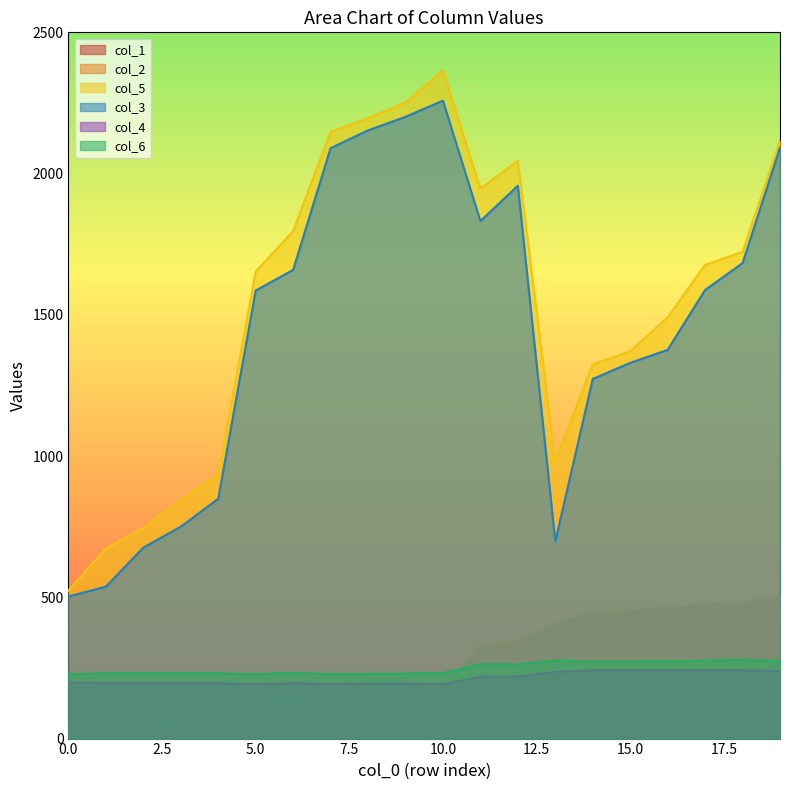

How many interior local valleys does the col_6 series have?

3